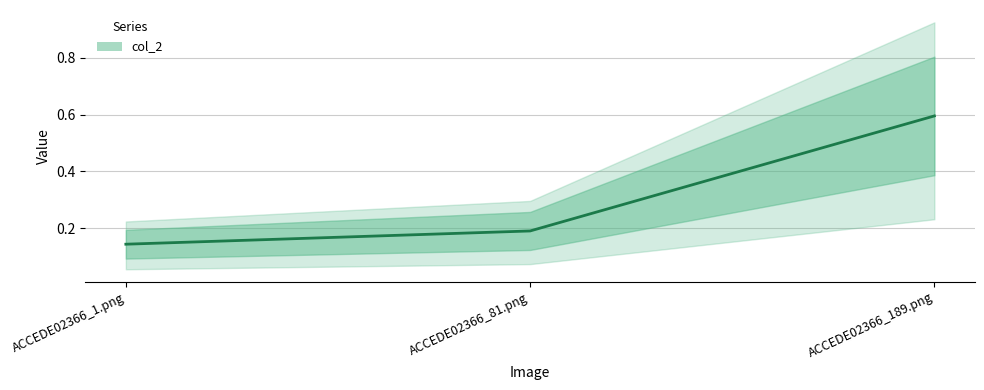

Where is the data nearest to the value 0?

ACCEDE02366_1.png